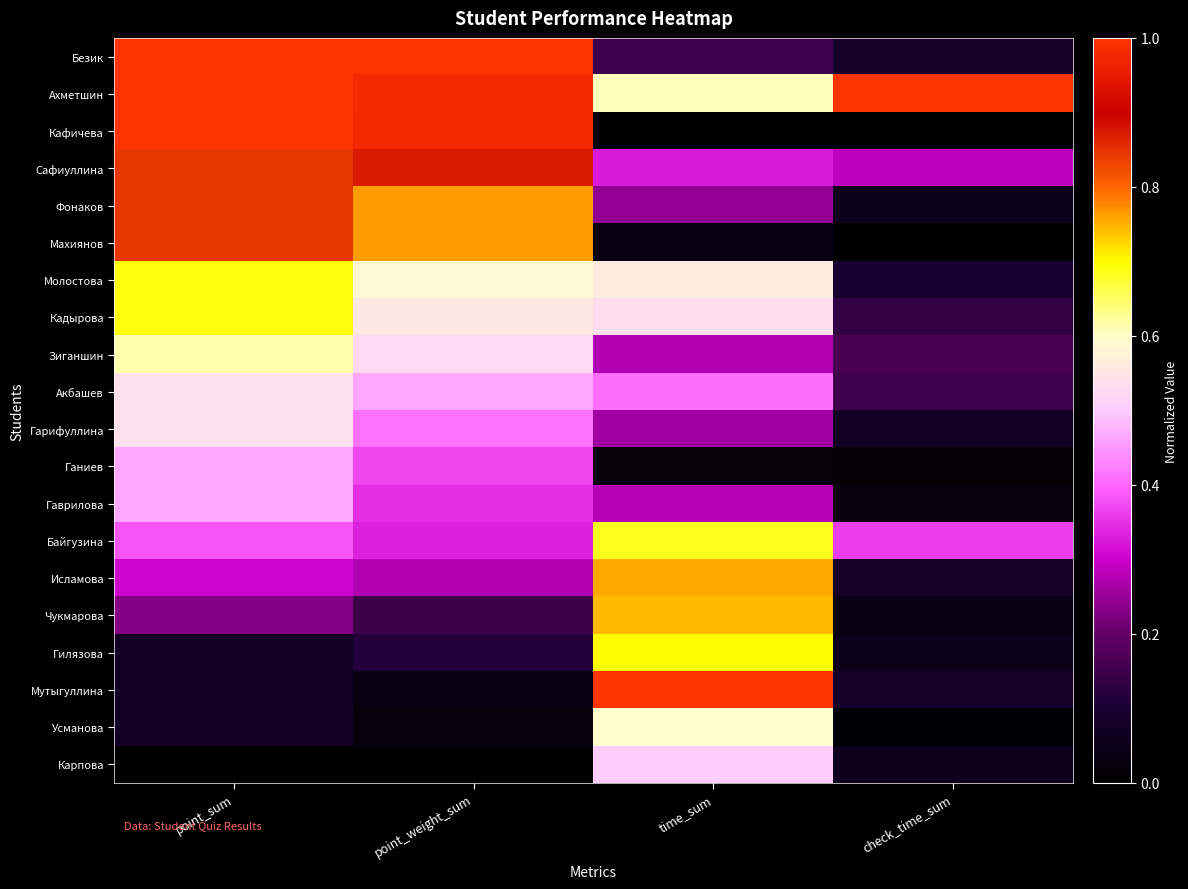

Which has a higher value, check_time_sum or point_weight_sum?

point_weight_sum